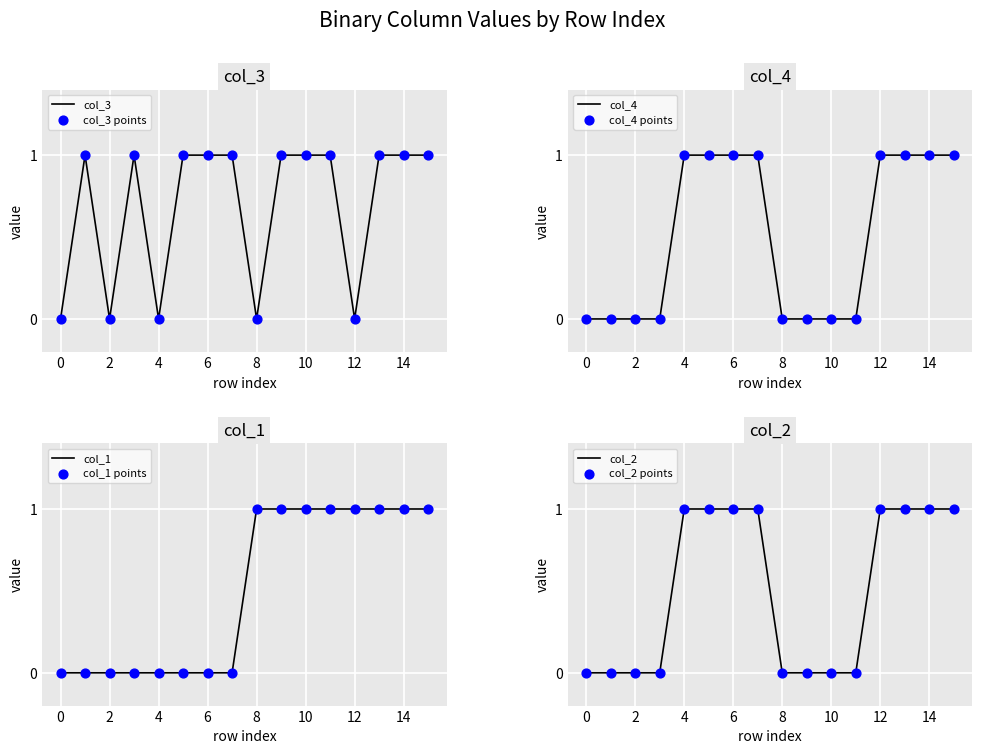

What are all the series names shown in the legend?

col_3, col_4, col_1, col_2